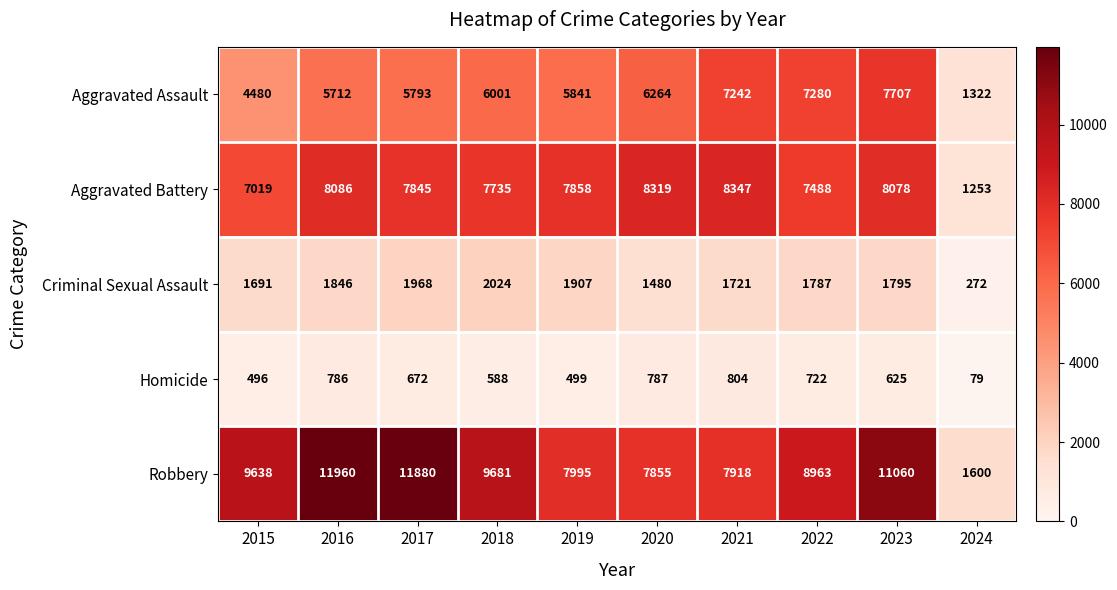

The value of Aggravated Battery at 2019 is 7858. True or false?

True